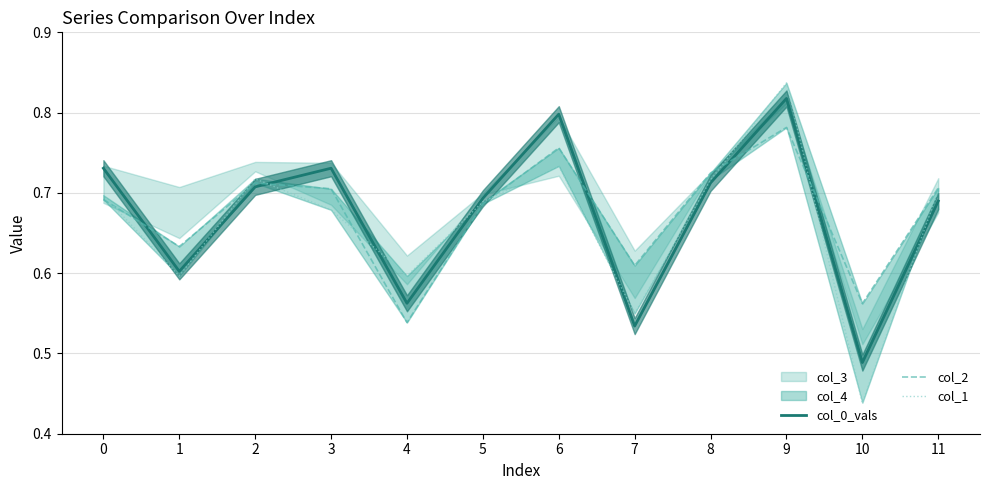

At which category is the sum across all series the highest?

9